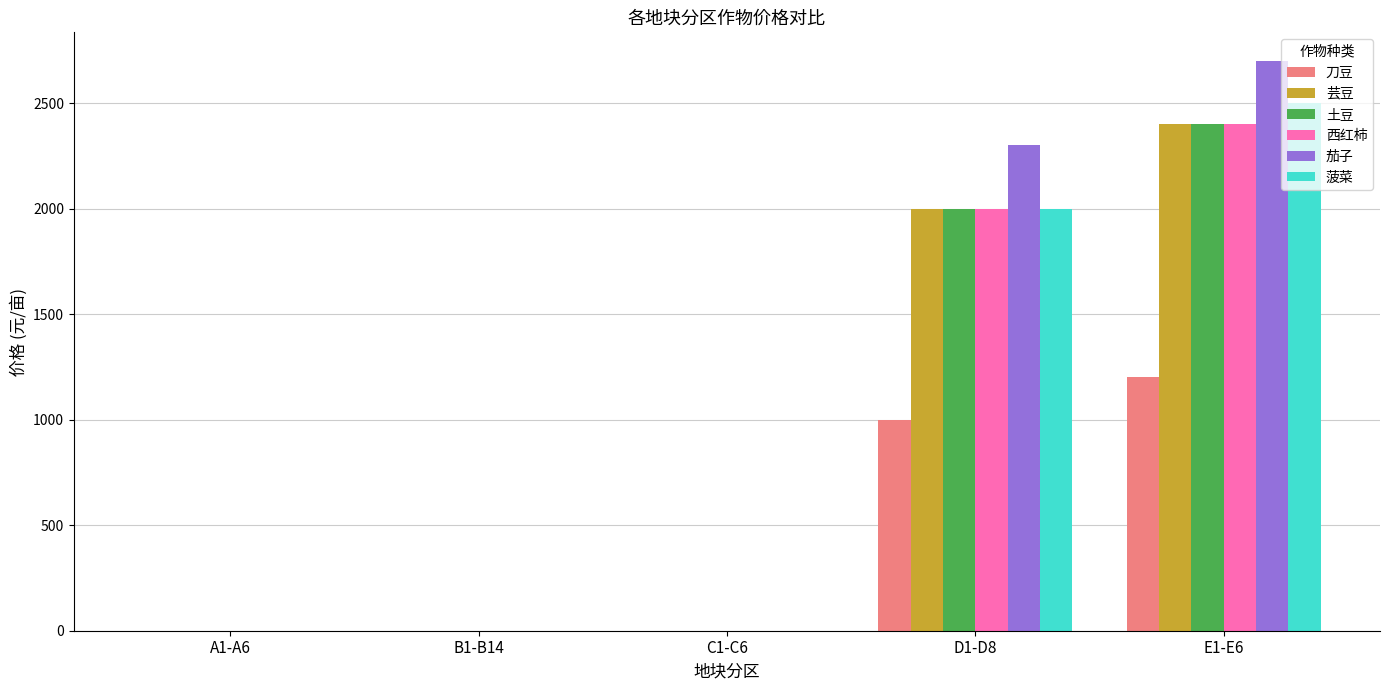

Reading left to right, extract all data points from this chart.

刀豆: A1-A6=0	B1-B14=0	C1-C6=0	D1-D8=1000	E1-E6=1200
芸豆: A1-A6=0	B1-B14=0	C1-C6=0	D1-D8=2000	E1-E6=2400
土豆: A1-A6=0	B1-B14=0	C1-C6=0	D1-D8=2000	E1-E6=2400
西红柿: A1-A6=0	B1-B14=0	C1-C6=0	D1-D8=2000	E1-E6=2400
茄子: A1-A6=0	B1-B14=0	C1-C6=0	D1-D8=2300	E1-E6=2700
菠菜: A1-A6=0	B1-B14=0	C1-C6=0	D1-D8=2000	E1-E6=2500